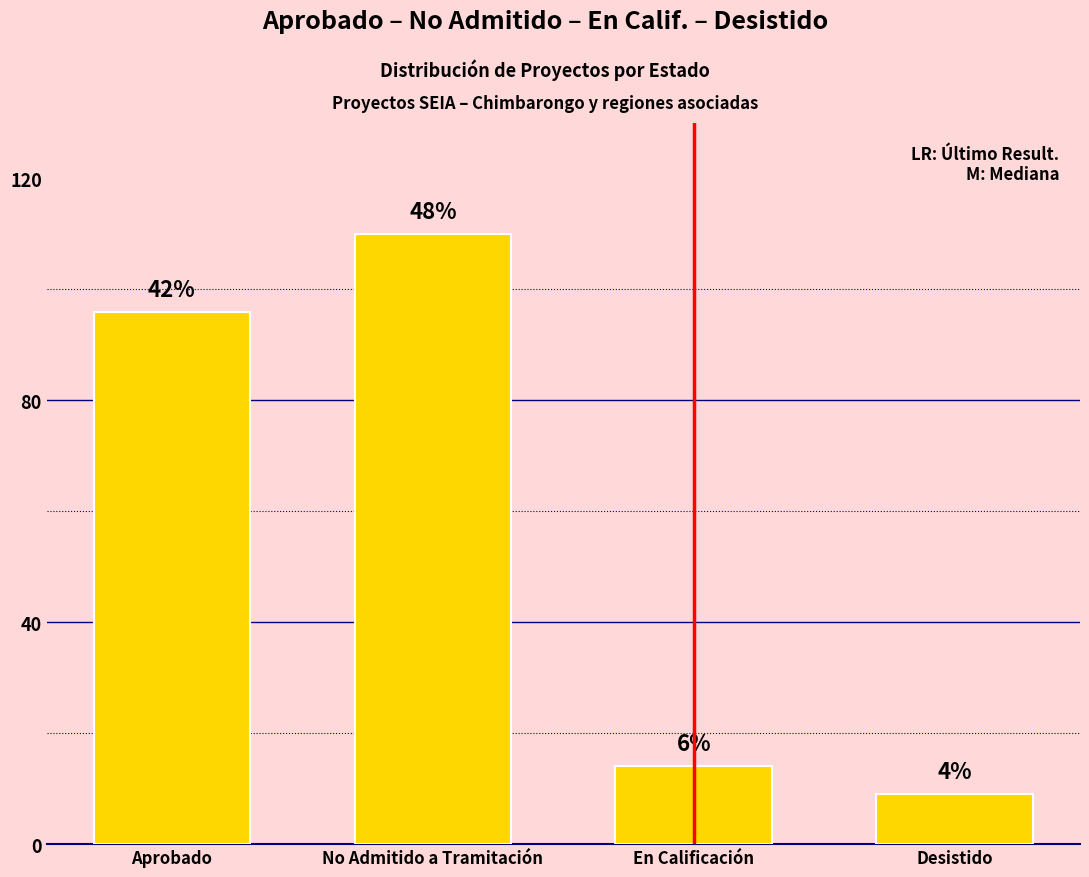

Are the bars horizontal?

No